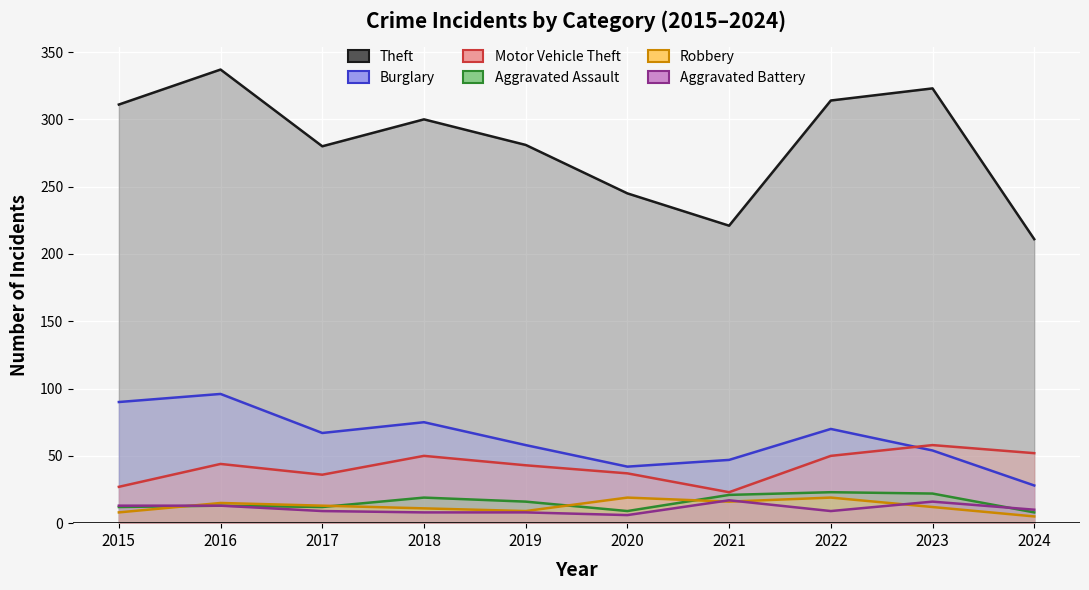

What value does the Aggravated Assault series have at 2019?

16